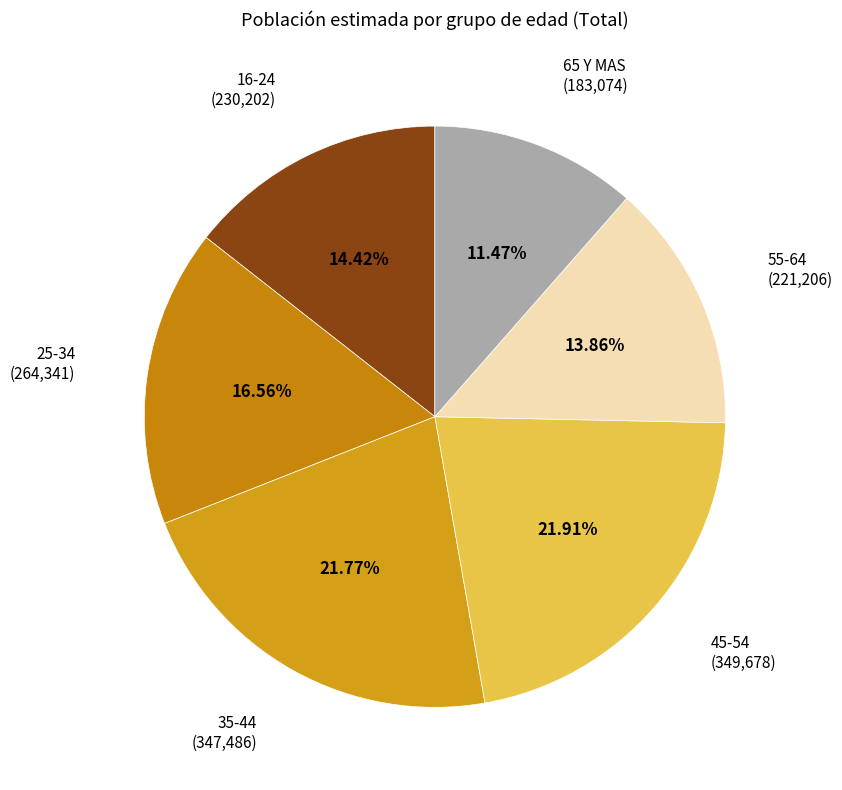

How many segments does this pie chart have?

6